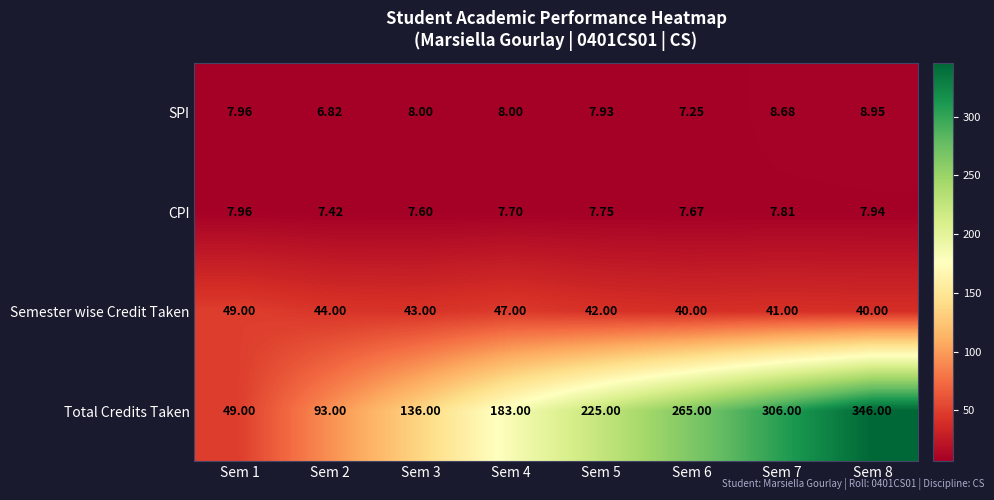

Rank the series by their maximum value, from lowest to highest.

CPI, SPI, Semester wise Credit Taken, Total Credits Taken